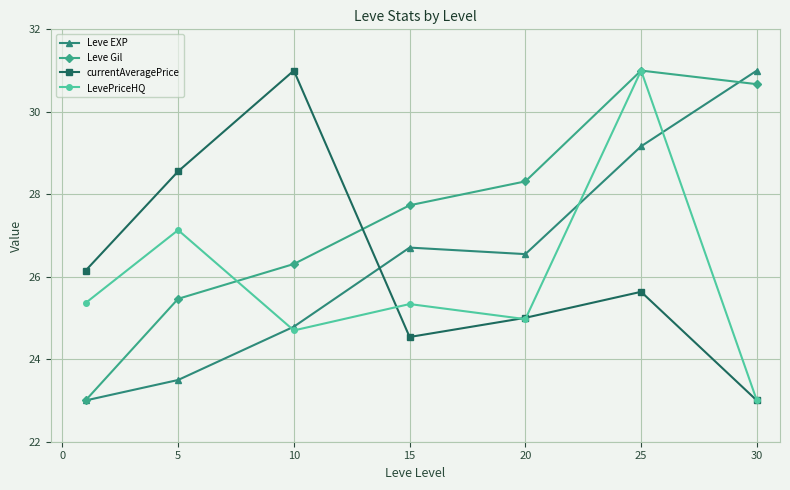

In Leve EXP, how many points are lower than both neighbors (excluding endpoints)?

1